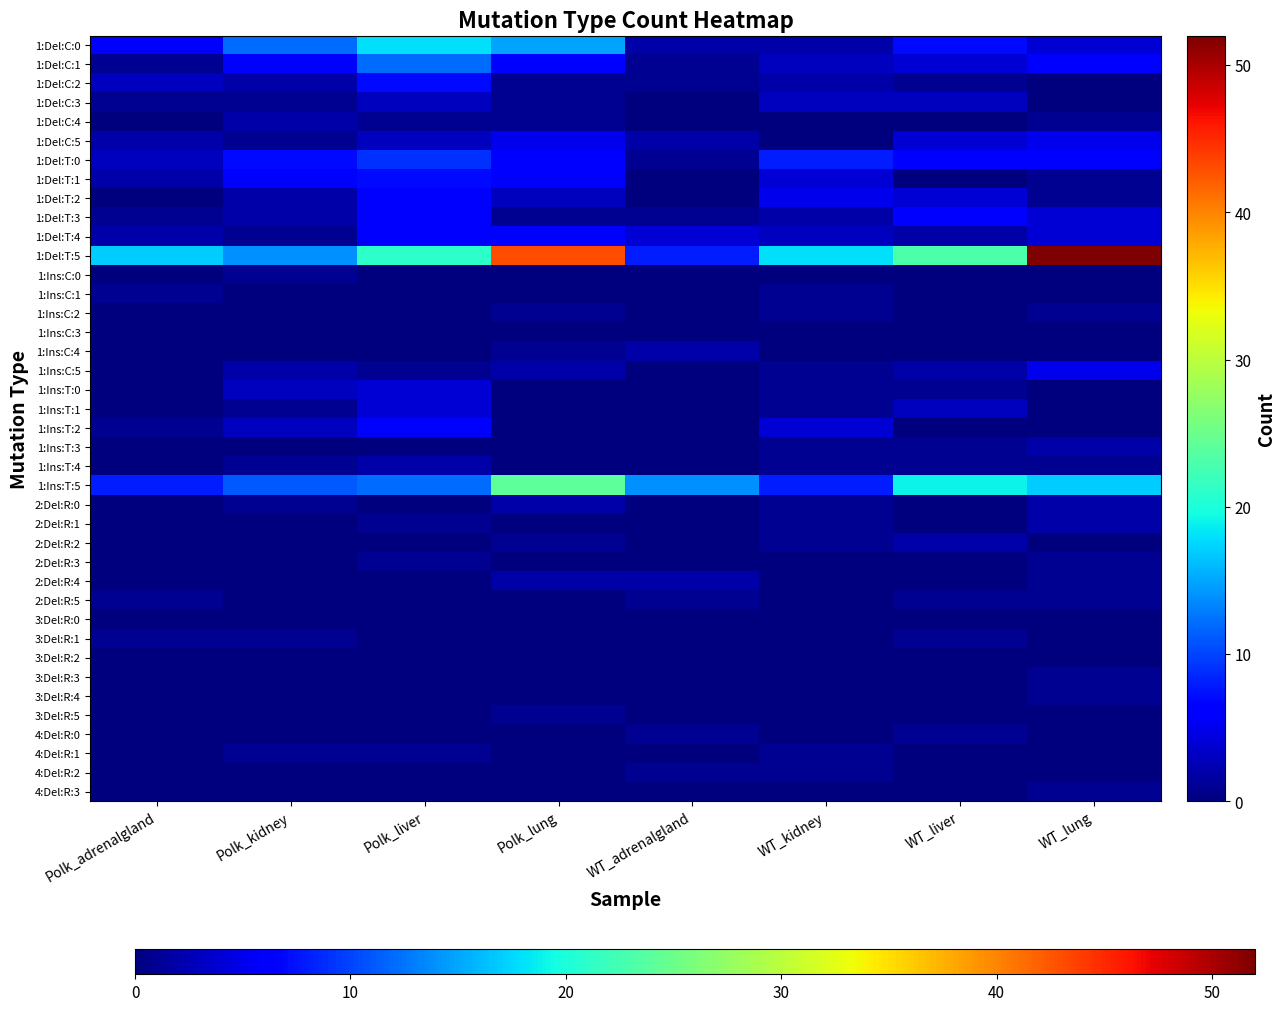

Between Polk_kidney and Polk_lung, which series saw the biggest shift?

1:Del:T:5